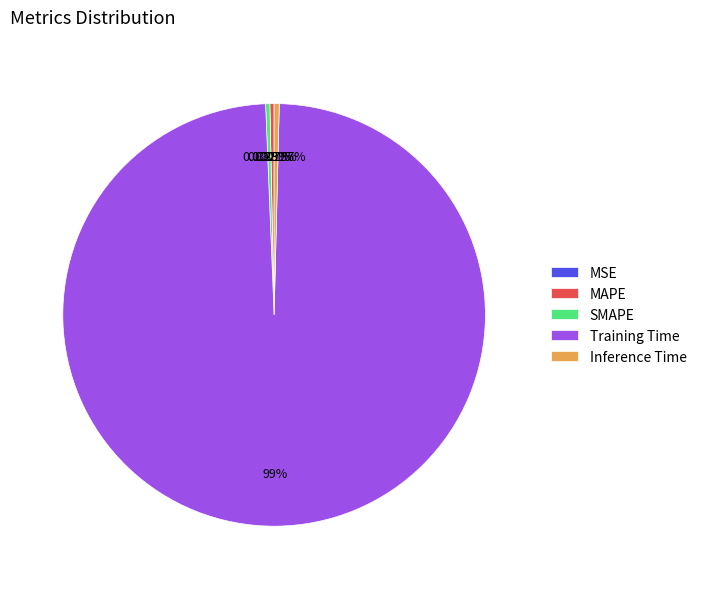

What is the largest slice in the pie chart?

Training Time